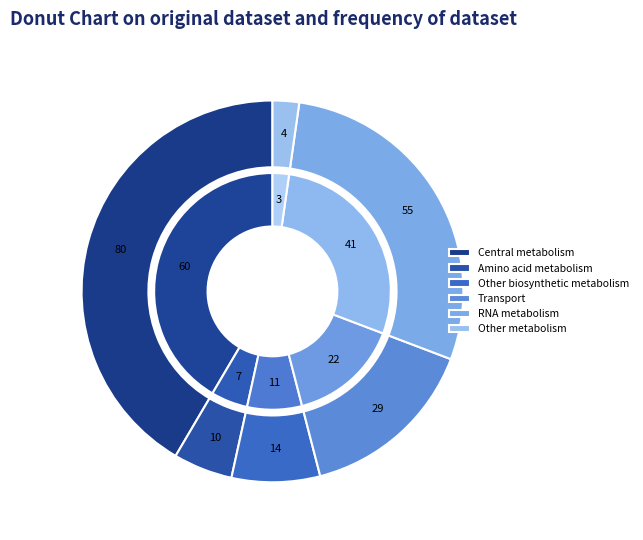

Is there a majority slice in this chart?

No